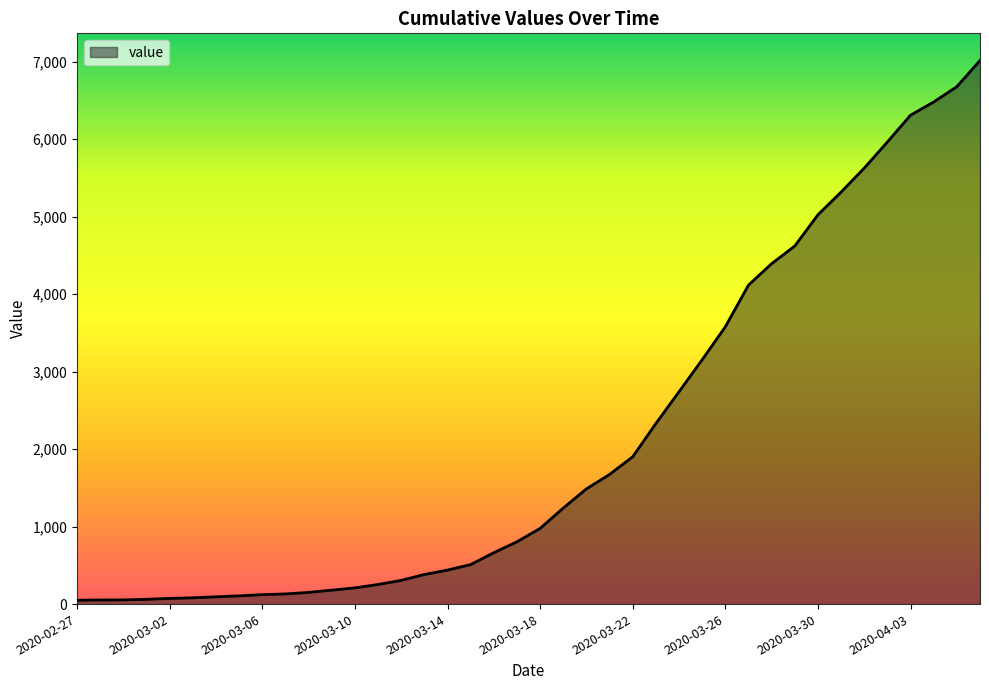

What is the greatest value displayed?

7013